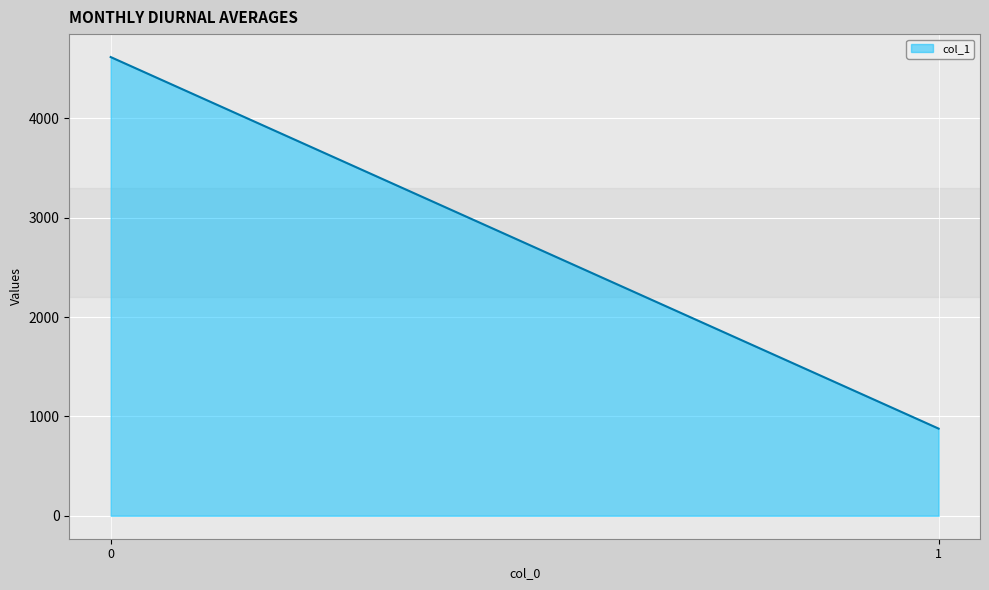

What is the change in value from 0 to 1?

-3739.1